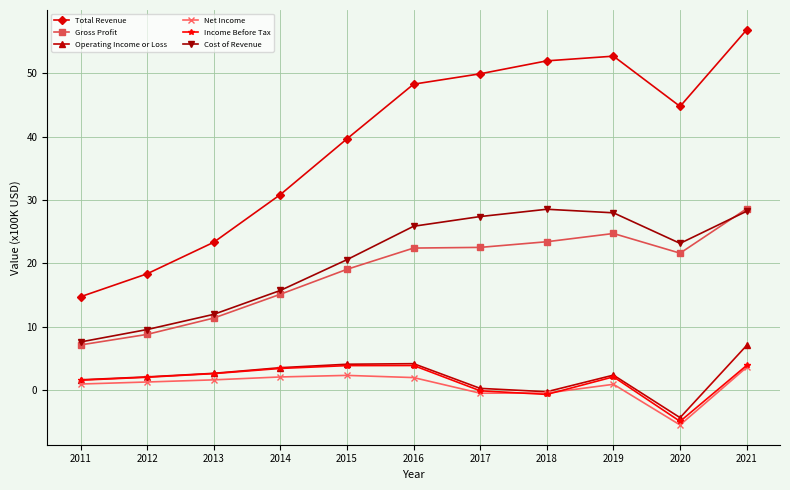

Which label corresponds to the largest value in the chart?

2021